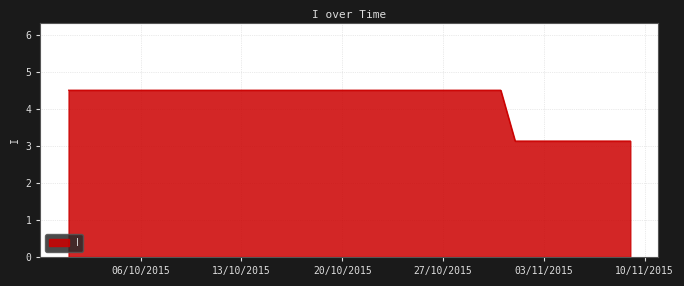

What is the difference between the maximum and minimum values?

1.4